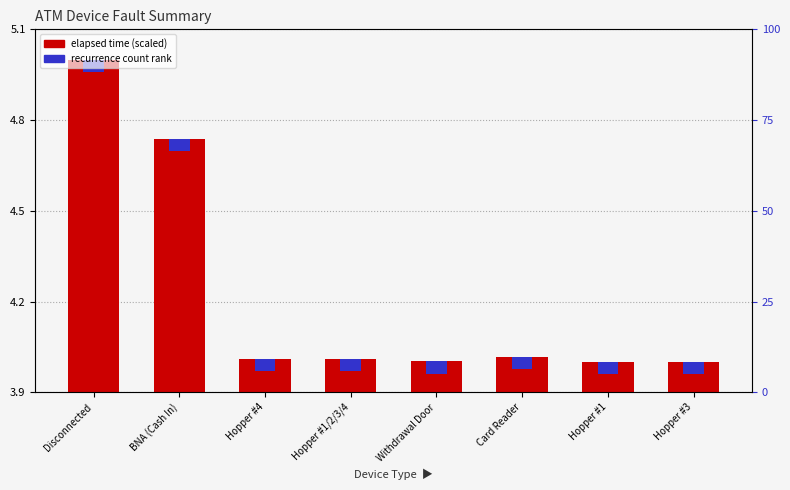

What position from the right is Disconnected?

8